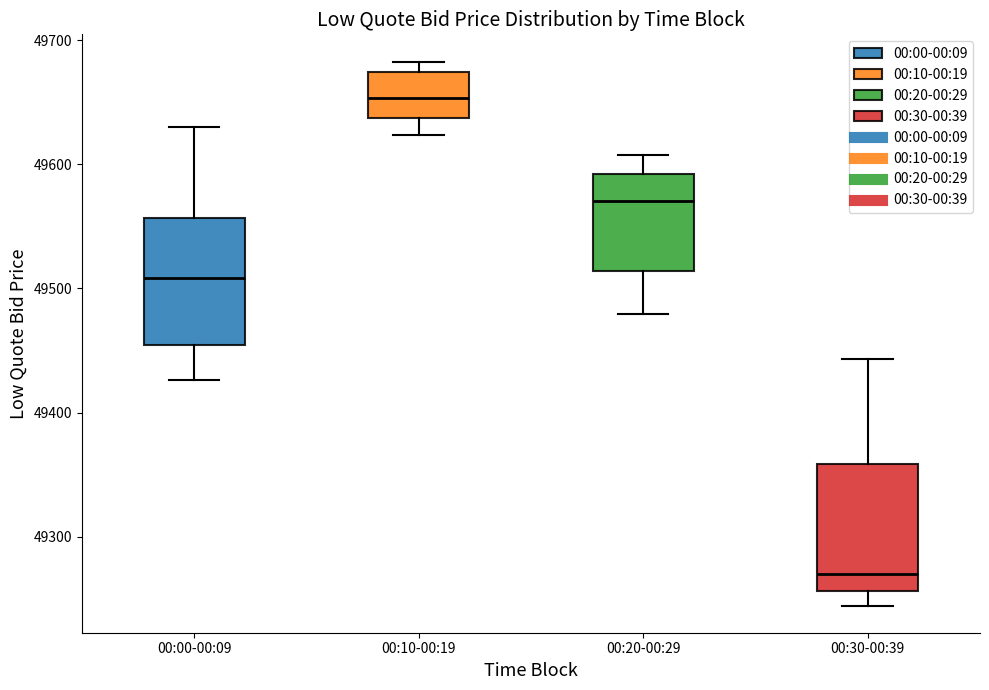

Reading left to right, transcribe this box plot: for each box, give where its median line is, the range the box spans, and where its two whiskers end, as read against the y-axis. The values are not printed on the chart, so give them approximately, as read against the axis.

00:00-00:09: median 49510, box 49450 to 49560, whiskers 49430 to 49630
00:10-00:19: median 49650, box 49640 to 49670, whiskers 49620 to 49680
00:20-00:29: median 49570, box 49510 to 49590, whiskers 49480 to 49610
00:30-00:39: median 49270, box 49260 to 49360, whiskers 49240 to 49440